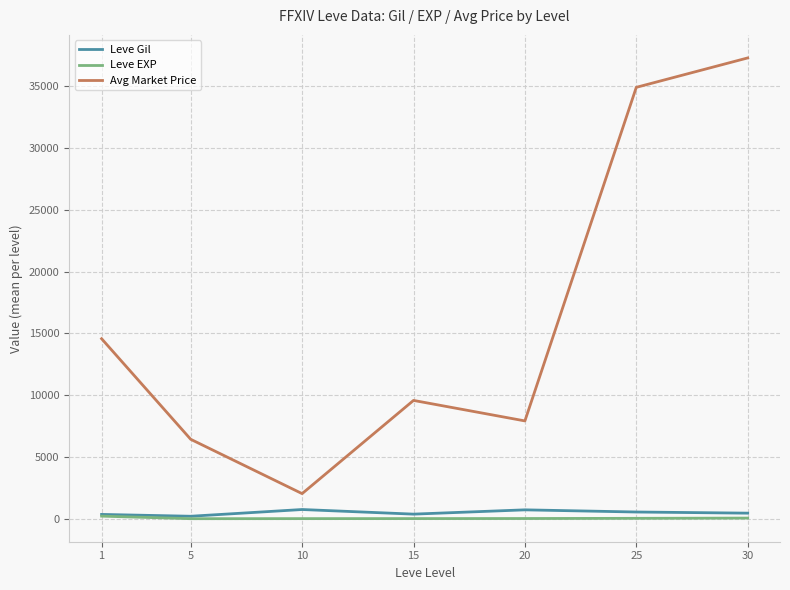

True or false: Avg Market Price and Leve EXP intersect in this chart.

False